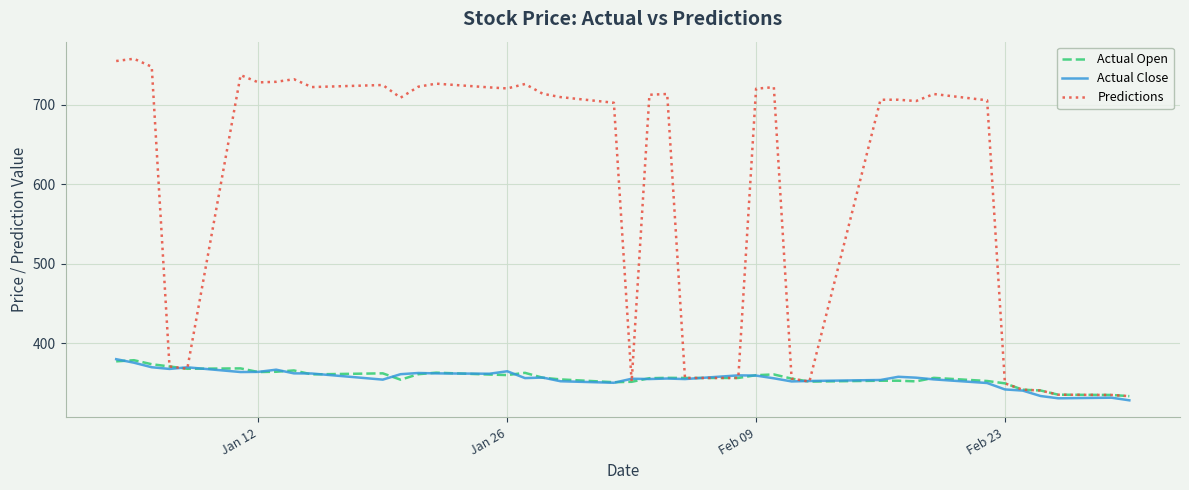

Which series has the largest range (max minus min)?

Predictions